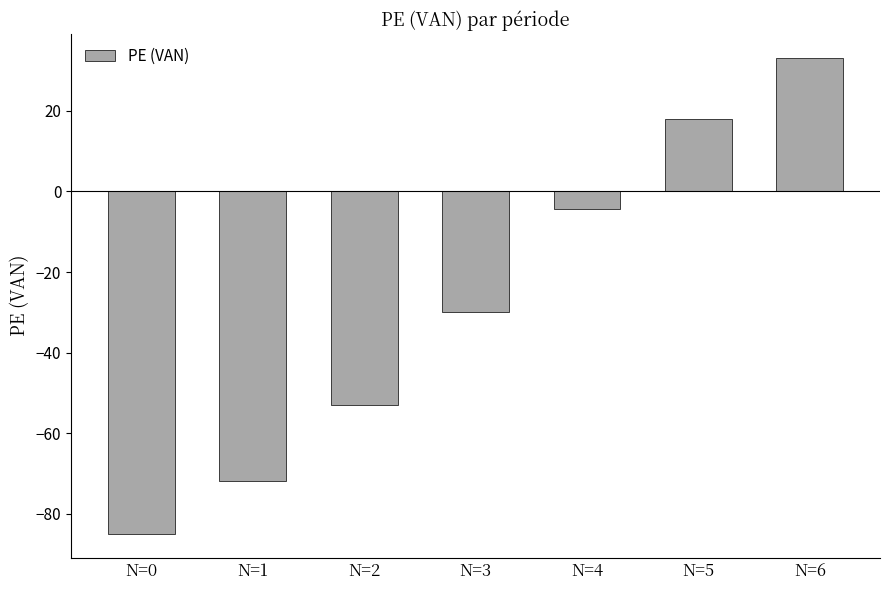

What is the smallest value displayed?

-85.0